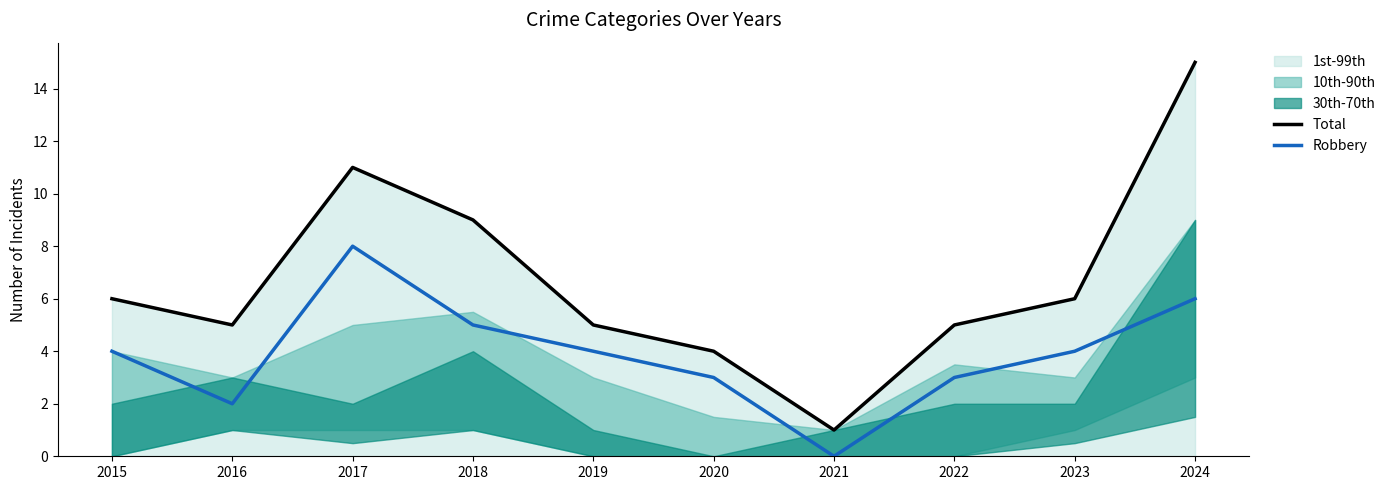

How many Robbery values are between 3 and 5?

6